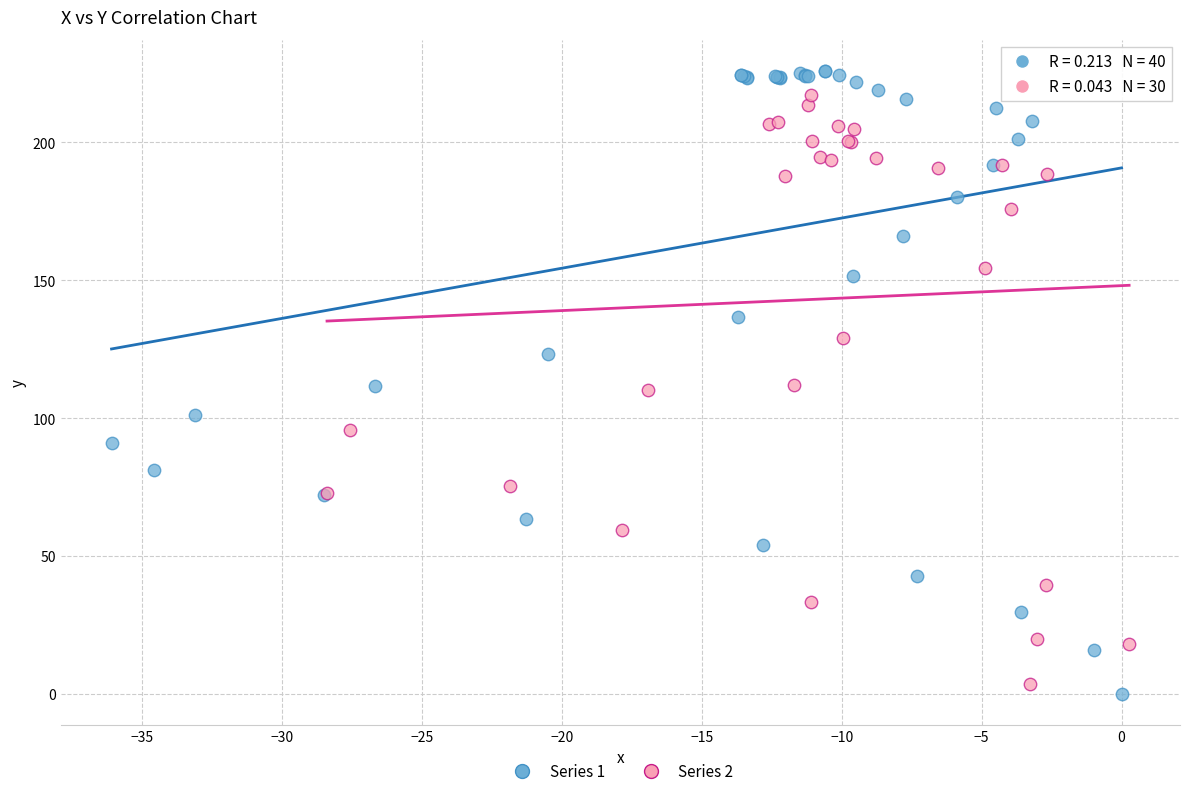

Which series has the widest spread of Y values?

Series 1